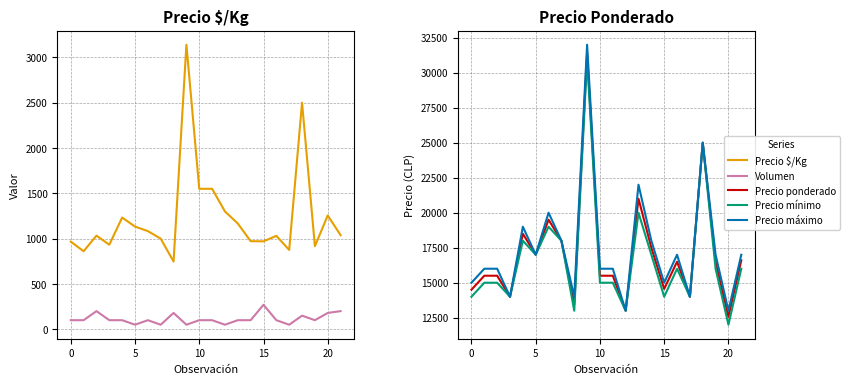

True or false: Precio máximo and Precio mínimo cross at least once.

False